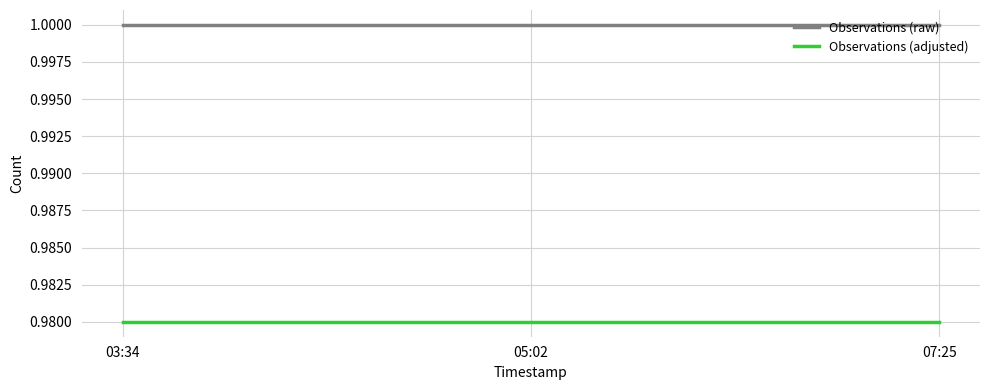

What is the sum of the Observations (raw) values at 05:02 and 07:25?

2.0